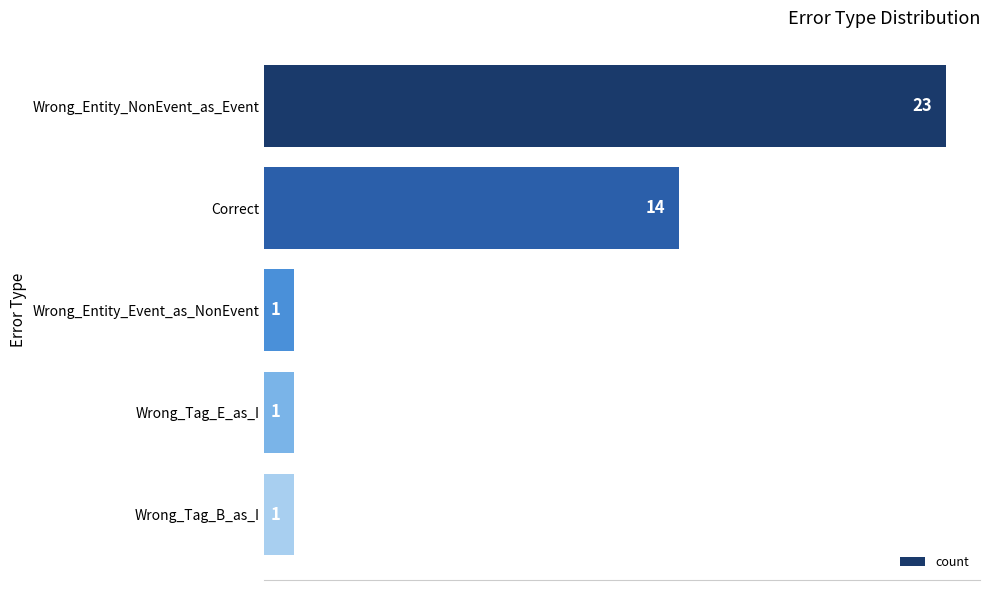

What is the difference between the second highest and second lowest values?

13